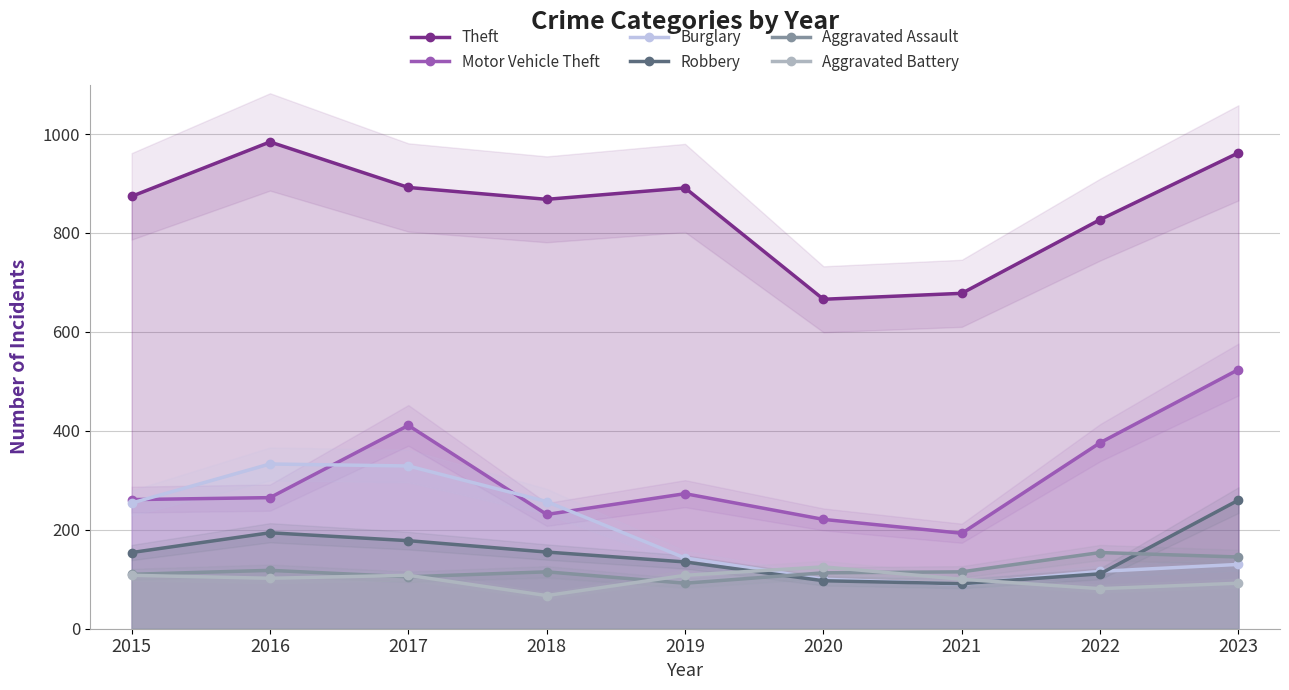

What is the difference between the Aggravated Battery values at 2016 and 2015?

6